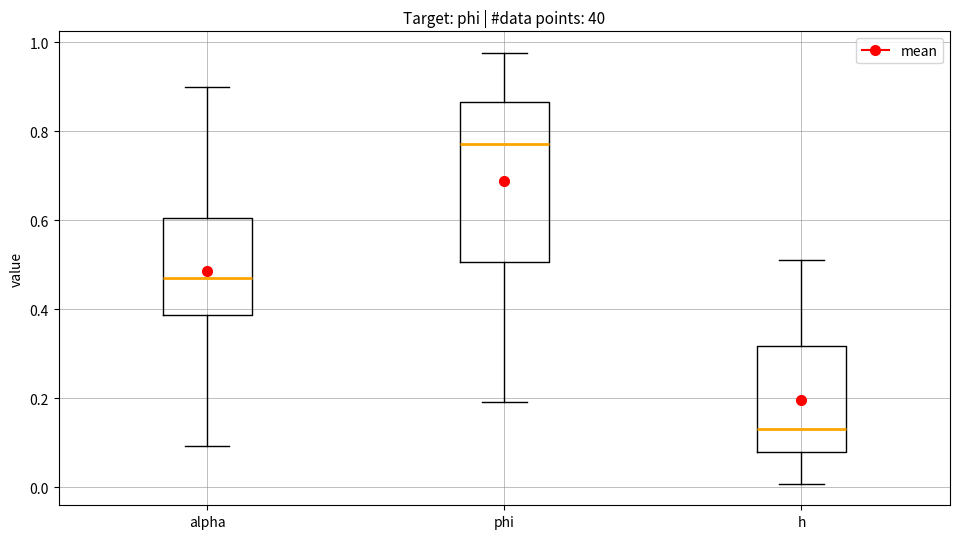

Reading left to right, transcribe this box plot: for each box, give where its median line is, the range the box spans, and where its two whiskers end, as read against the y-axis. The values are not printed on the chart, so give them approximately, as read against the axis.

alpha: median 0.46, box 0.38 to 0.60, whiskers 0.10 to 0.90
phi: median 0.78, box 0.50 to 0.86, whiskers 0.20 to 0.98
h: median 0.14, box 0.08 to 0.32, whiskers 0.00 to 0.52